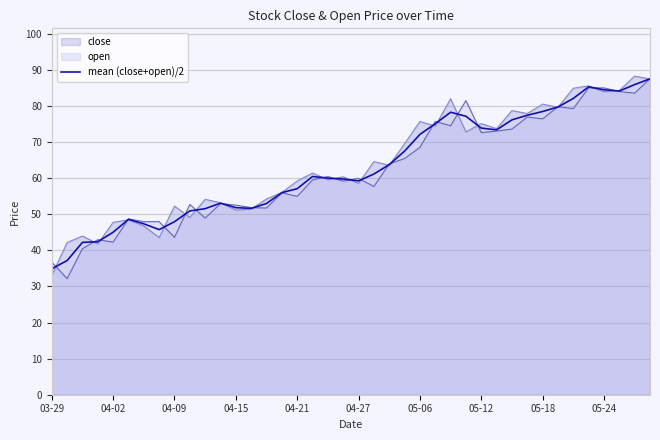

What is the difference between the highest and lowest values at 04-21?

4.3